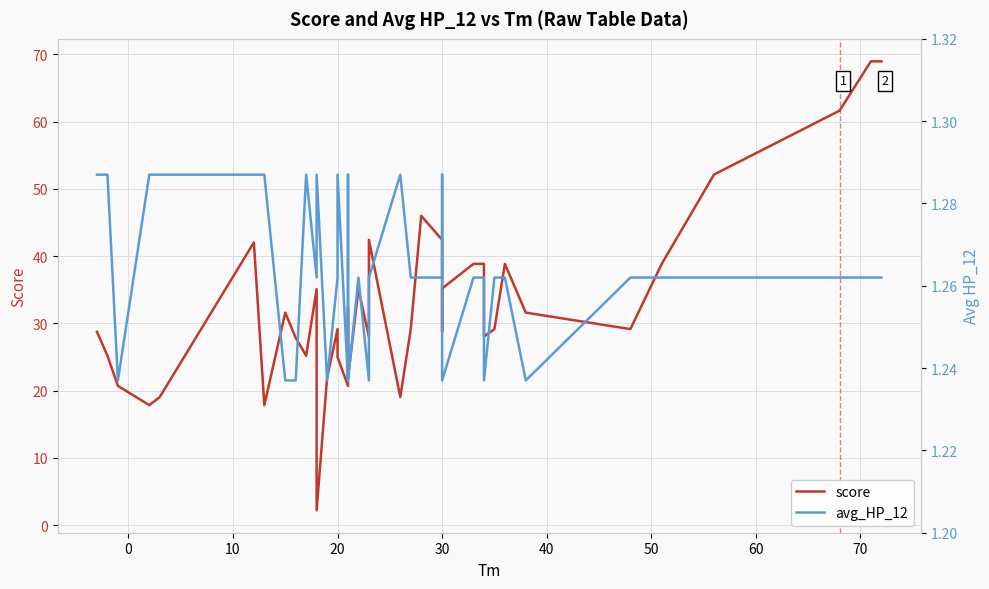

Reading left to right, extract all data points from this chart.

score: 28.8	25.2	20.7	17.9	19.1	42.0	17.9	31.6	27.9	25.2	35.1	2.2	21.9	29.1	25.0	20.7	32.3	21.9	35.1	28.1	42.4	19.1	29.1	46.0	42.4	28.8	35.2	38.9	38.9	28.1	29.1	38.9	31.6	29.1	38.9	52.1	61.6	61.6	69.0	69.0
avg_HP_12: 1.3	1.3	1.2	1.3	1.3	1.3	1.3	1.2	1.2	1.3	1.3	1.3	1.2	1.3	1.3	1.2	1.3	1.2	1.3	1.2	1.3	1.3	1.3	1.3	1.3	1.3	1.2	1.3	1.3	1.2	1.3	1.3	1.2	1.3	1.3	1.3	1.3	1.3	1.3	1.3